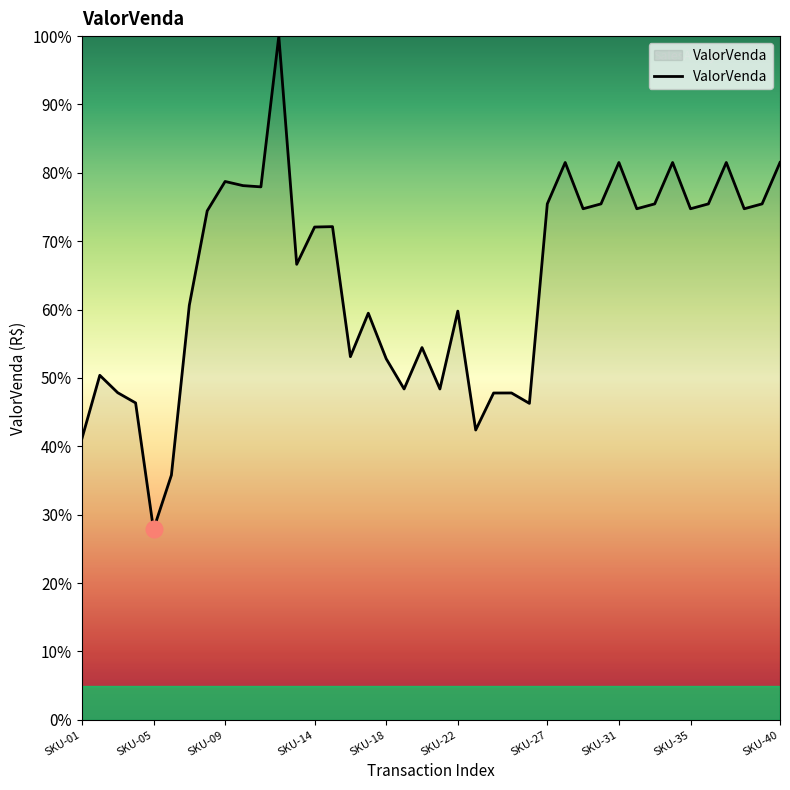

What is the average value?

64.4